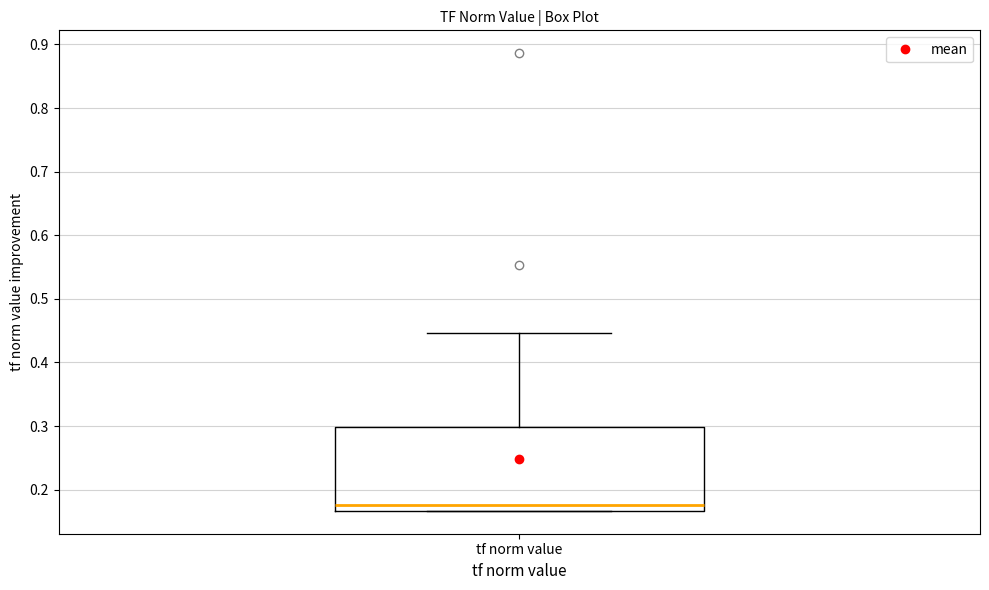

Read this box plot against the y-axis: the position of the median line, the range covered by the box, and the ends of both whiskers. The values are not printed on the chart, so give them approximately, as read against the axis.

median 0.18, box 0.17 to 0.30, whiskers 0.17 to 0.45